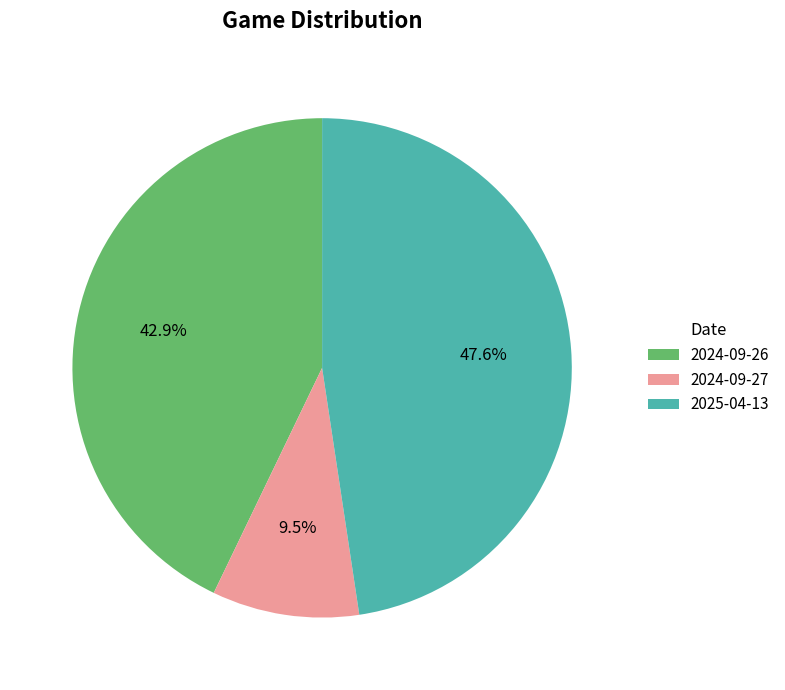

Does any single category account for the majority?

No